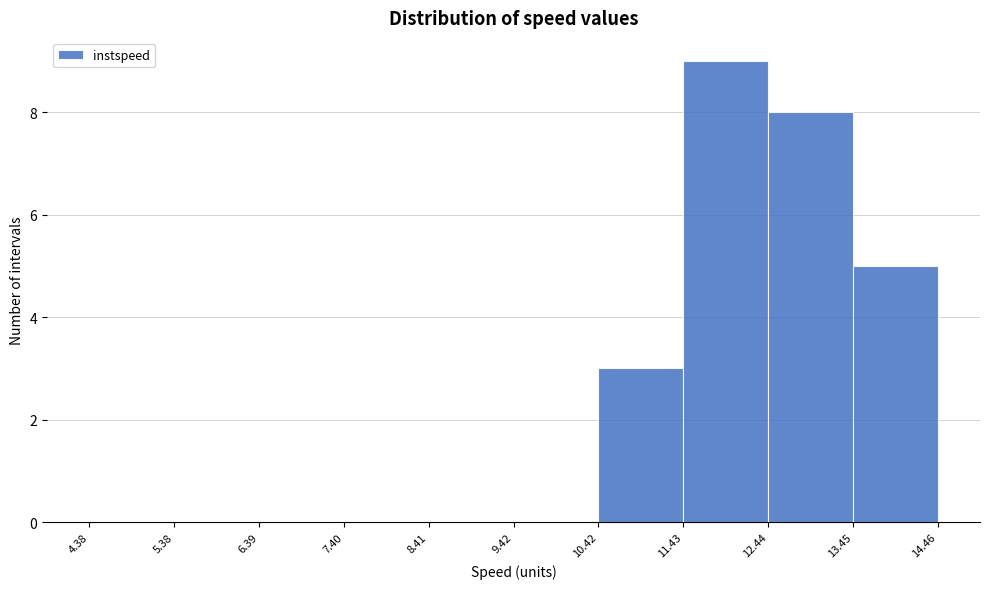

What is the height of the bar covering 11.43 to 12.44 on the x-axis? The values are not printed on the chart, so give them approximately, as read against the axis.

9